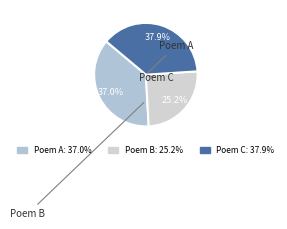

How many slices are in this pie chart?

3